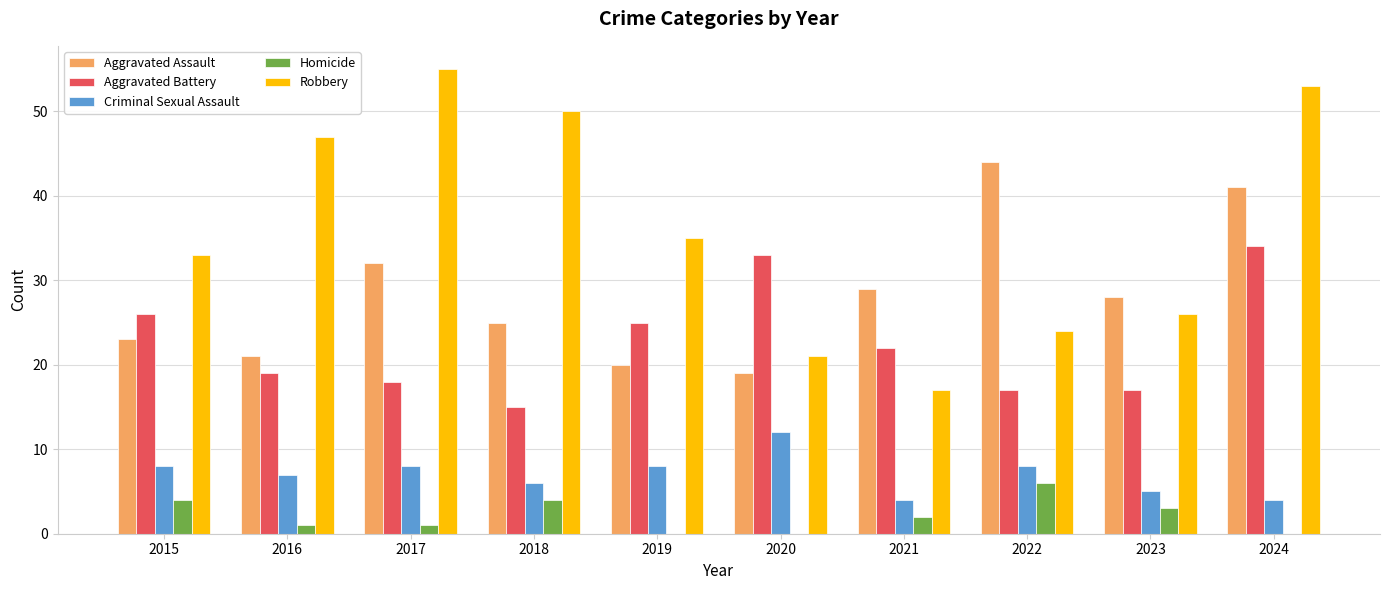

At which category does the chart reach its peak across all series?

2017